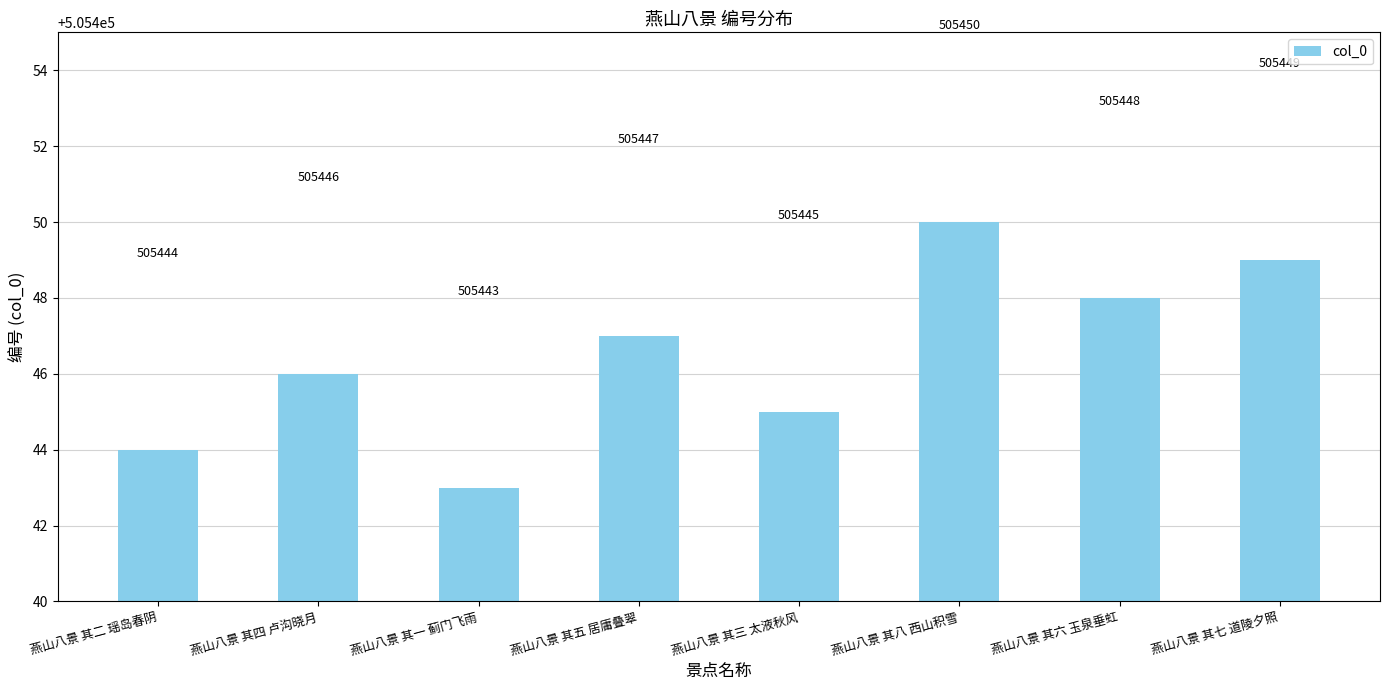

Which label corresponds to the smallest value in the chart?

燕山八景 其一 蓟门飞雨